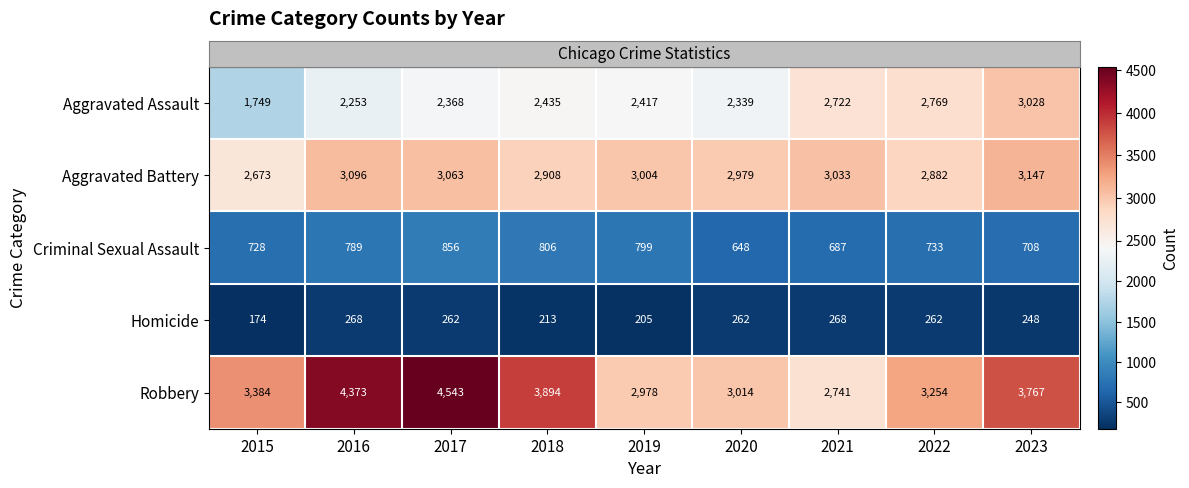

Count the number of data series in this chart.

5